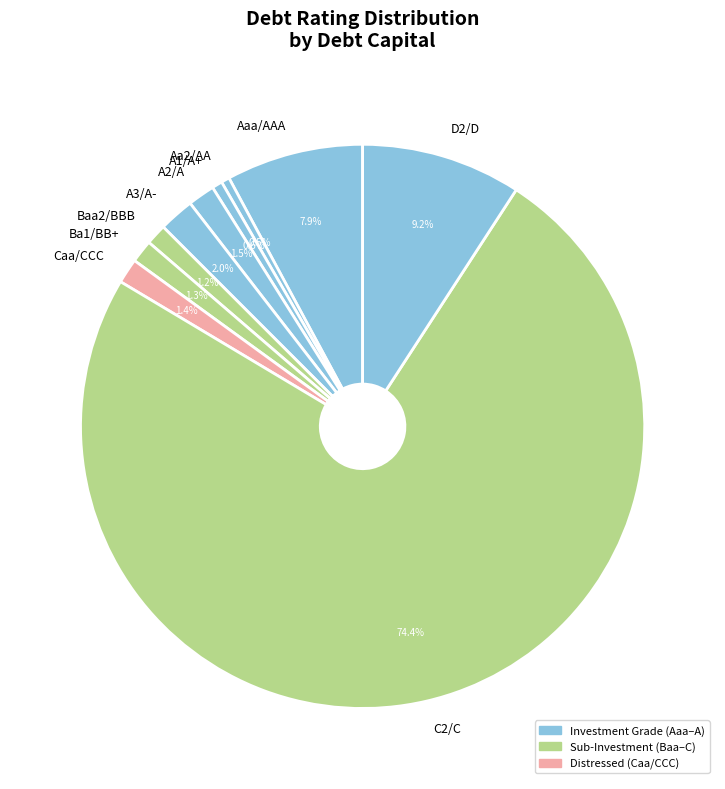

Count the number of slices in the pie.

10